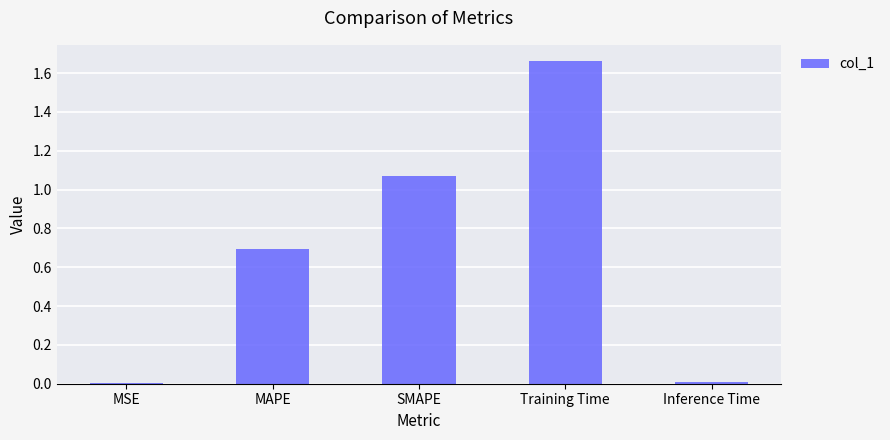

What is the label of the 4th bar from the right?

MAPE